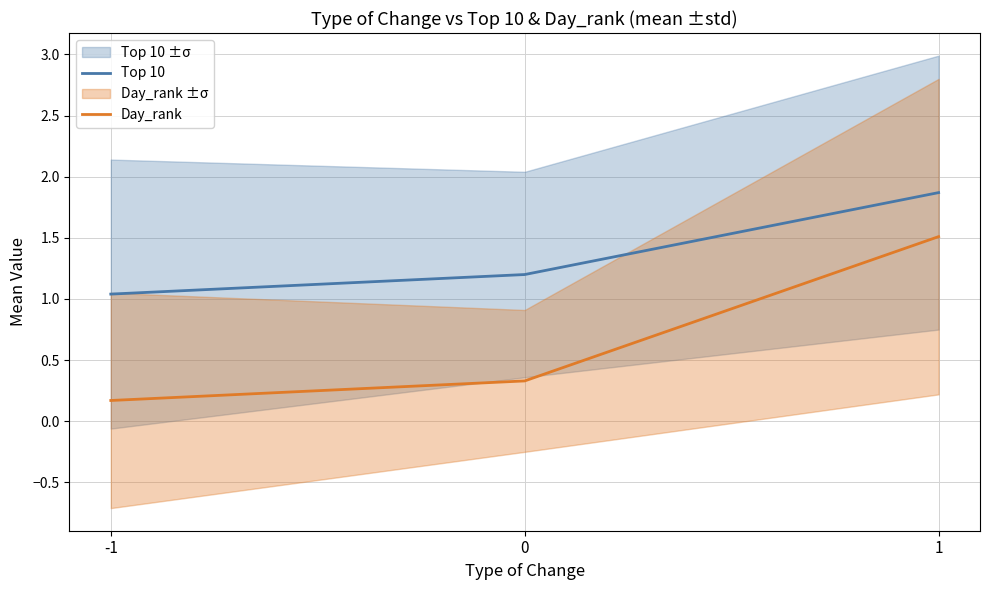

The value of Day_rank at 0 is 0.3. True or false?

True